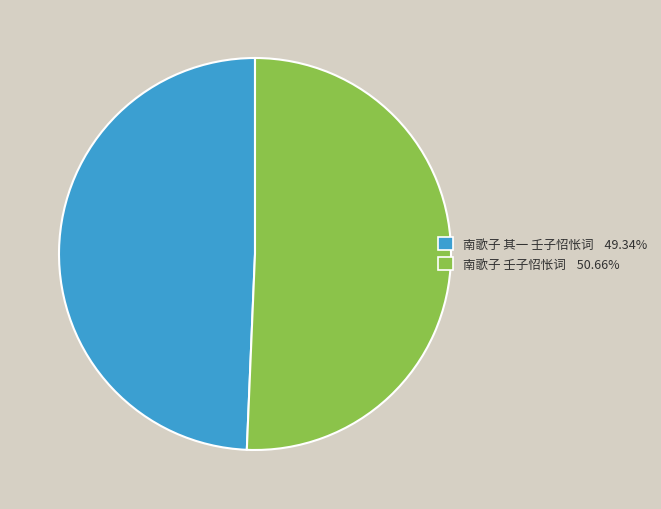

Do 南歌子 其一 壬子怊怅词 and 南歌子 壬子怊怅词 together represent more than half of the pie?

Yes